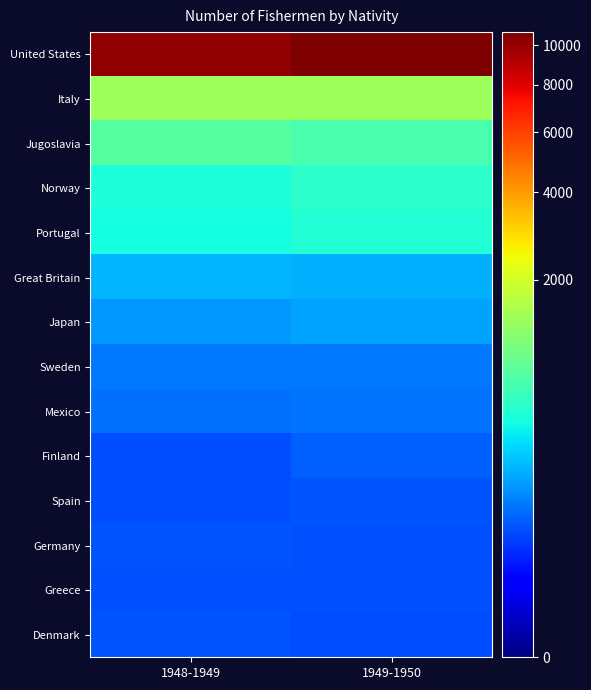

Which series has the largest range (max minus min)?

United States